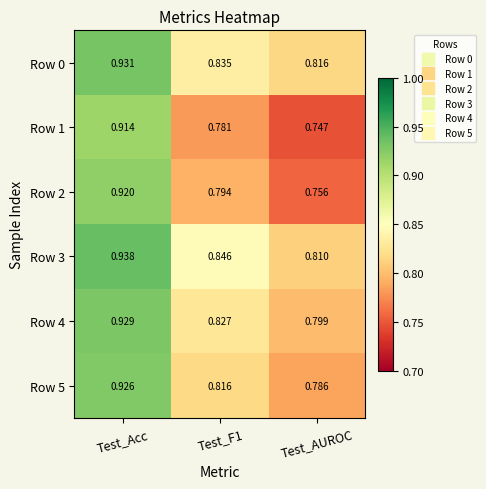

How many series are shown in this chart?

6